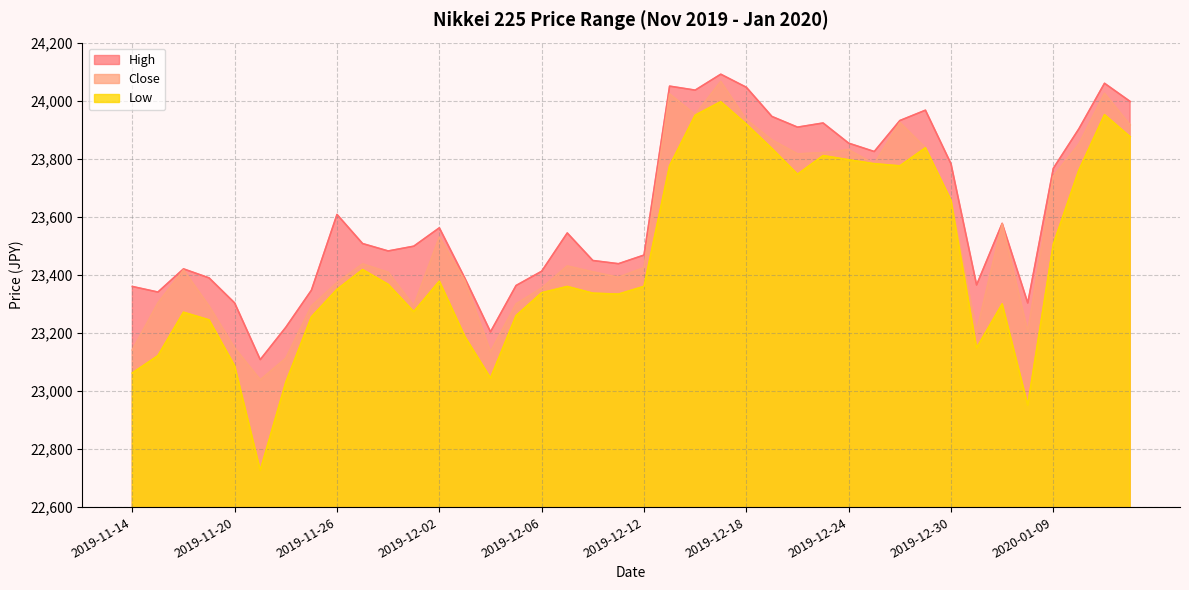

Reading left to right, list all the values displayed in this chart.

High: 2019-11-14=23360.1	2019-11-15=23340.8	2019-11-18=23420.6	2019-11-19=23389.5	2019-11-20=23303.2	2019-11-21=23108.1	2019-11-22=23219.5	2019-11-25=23347.2	2019-11-26=23608.1	2019-11-27=23507.8	2019-11-28=23482.3	2019-11-29=23498.8	2019-12-02=23562.1	2019-12-03=23388.2	2019-12-04=23203.8	2019-12-05=23363.4	2019-12-06=23412.5	2019-12-09=23544.3	2019-12-10=23449.5	2019-12-11=23438.4	2019-12-12=23468.2	2019-12-13=24050.0	2019-12-16=24036.3	2019-12-17=24091.1	2019-12-18=24046.1	2019-12-19=23945.5	2019-12-20=23908.8	2019-12-23=23923.1	2019-12-24=23853.6	2019-12-25=23824.8	2019-12-26=23931.5	2019-12-27=23967.2	2019-12-30=23782.5	2020-01-06=23365.4	2020-01-07=23577.4	2020-01-08=23303.2	2020-01-09=23767.1	2020-01-10=23903.3	2020-01-14=24059.9	2020-01-15=23997.4
Close: 2019-11-14=23141.6	2019-11-15=23303.3	2019-11-18=23416.8	2019-11-19=23292.7	2019-11-20=23148.6	2019-11-21=23038.6	2019-11-22=23112.9	2019-11-25=23292.8	2019-11-26=23373.3	2019-11-27=23437.8	2019-11-28=23409.1	2019-11-29=23293.9	2019-12-02=23529.5	2019-12-03=23379.8	2019-12-04=23135.2	2019-12-05=23300.1	2019-12-06=23354.4	2019-12-09=23430.7	2019-12-10=23410.2	2019-12-11=23391.9	2019-12-12=23424.8	2019-12-13=24023.1	2019-12-16=23952.3	2019-12-17=24066.1	2019-12-18=23934.4	2019-12-19=23864.8	2019-12-20=23816.6	2019-12-23=23821.1	2019-12-24=23830.6	2019-12-25=23782.9	2019-12-26=23924.9	2019-12-27=23837.7	2019-12-30=23656.6	2020-01-06=23204.9	2020-01-07=23575.7	2020-01-08=23204.8	2020-01-09=23739.9	2020-01-10=23850.6	2020-01-14=24025.2	2020-01-15=23916.6
Low: 2019-11-14=23062.2	2019-11-15=23121.6	2019-11-18=23271.3	2019-11-19=23244.9	2019-11-20=23086.1	2019-11-21=22726.7	2019-11-22=23030.3	2019-11-25=23255.4	2019-11-26=23350.1	2019-11-27=23418.2	2019-11-28=23367.3	2019-11-29=23273.4	2019-12-02=23378.4	2019-12-03=23186.8	2019-12-04=23044.8	2019-12-05=23259.8	2019-12-06=23338.4	2019-12-09=23360.0	2019-12-10=23336.9	2019-12-11=23333.6	2019-12-12=23360.4	2019-12-13=23775.7	2019-12-16=23950.1	2019-12-17=23996.5	2019-12-18=23919.4	2019-12-19=23835.3	2019-12-20=23746.6	2019-12-23=23810.8	2019-12-24=23796.3	2019-12-25=23782.9	2019-12-26=23775.4	2019-12-27=23837.7	2019-12-30=23656.6	2020-01-06=23148.5	2020-01-07=23299.9	2020-01-08=22951.2	2020-01-09=23506.2	2020-01-10=23761.1	2020-01-14=23951.7	2020-01-15=23875.8